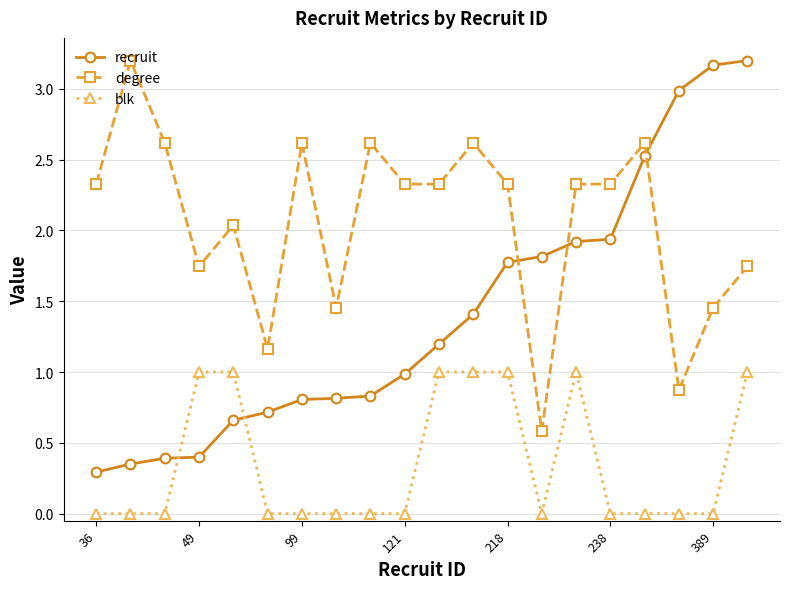

After their last crossing, which series has the higher values: degree or recruit?

recruit